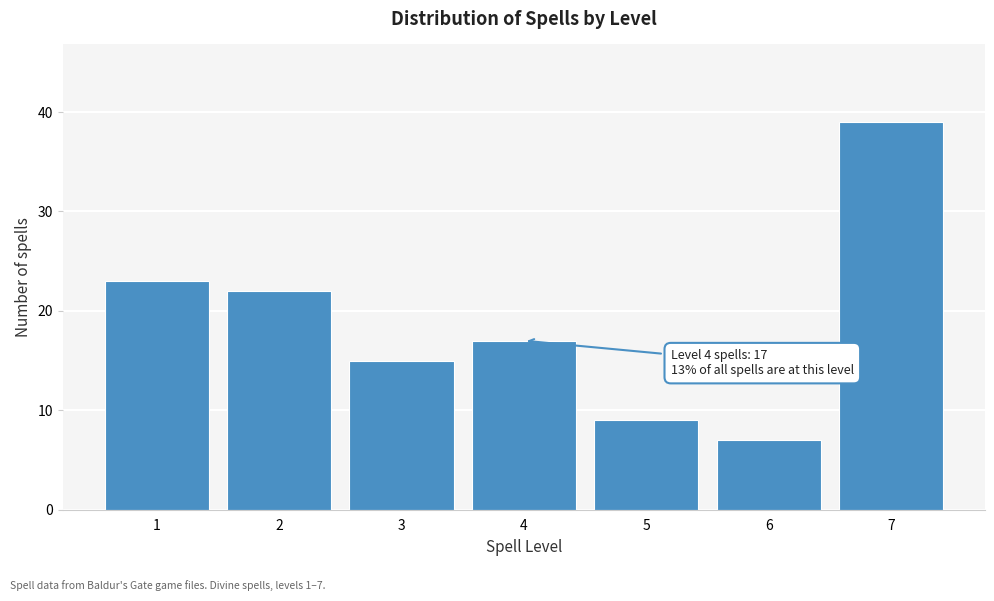

Reading left to right, list all the values displayed in this chart.

1=23	2=22	3=15	4=17	5=9	6=7	7=39